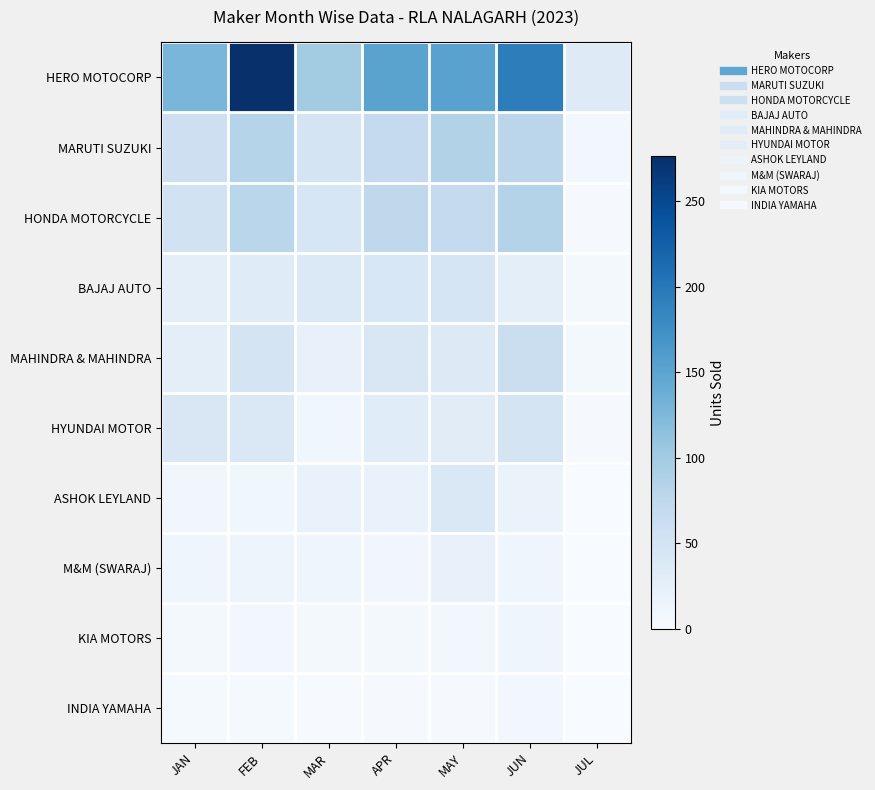

What is the total value across all series at MAY?

492